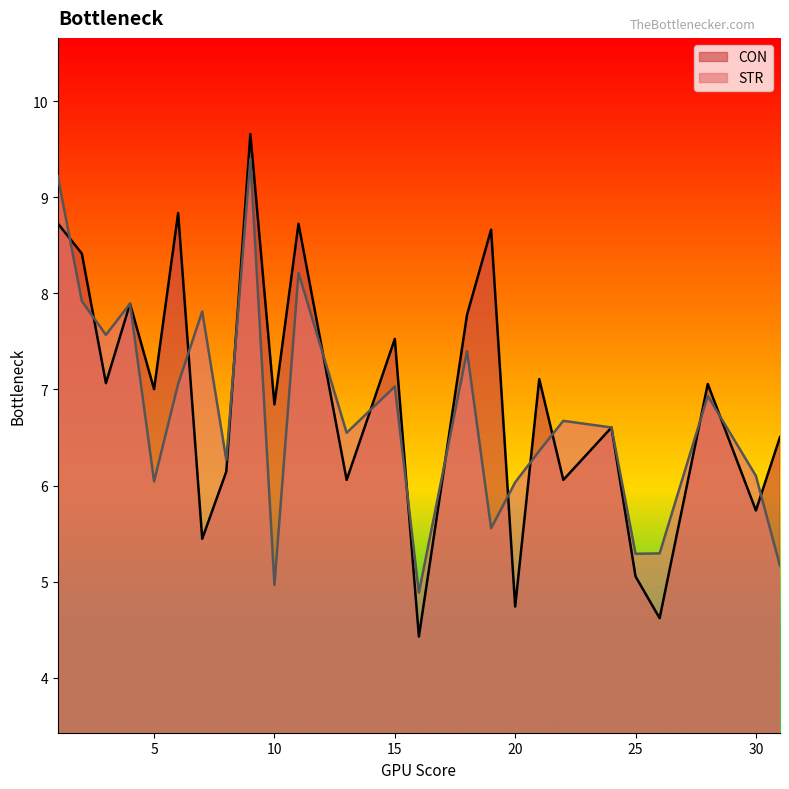

Rank the series by their maximum value, from lowest to highest.

STR, CON